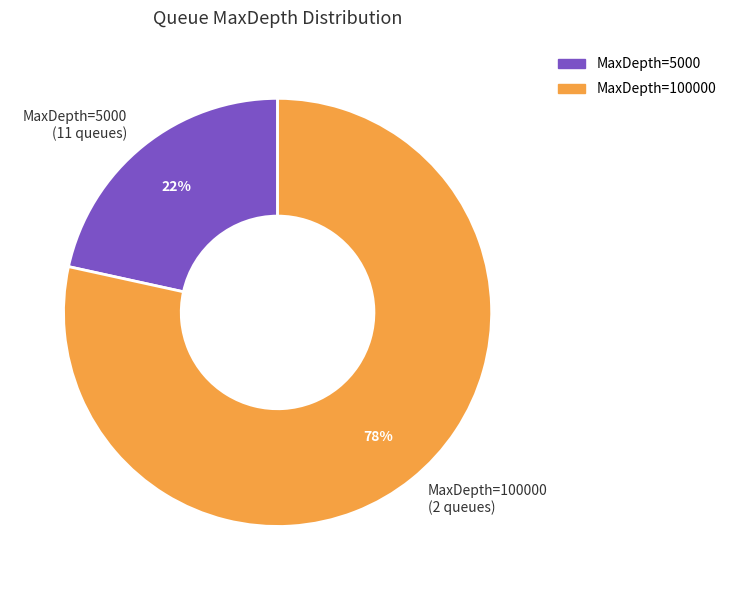

To the nearest percent, what is the combined percentage of MaxDepth=100000 (2 queues) and MaxDepth=5000 (11 queues)?

100%